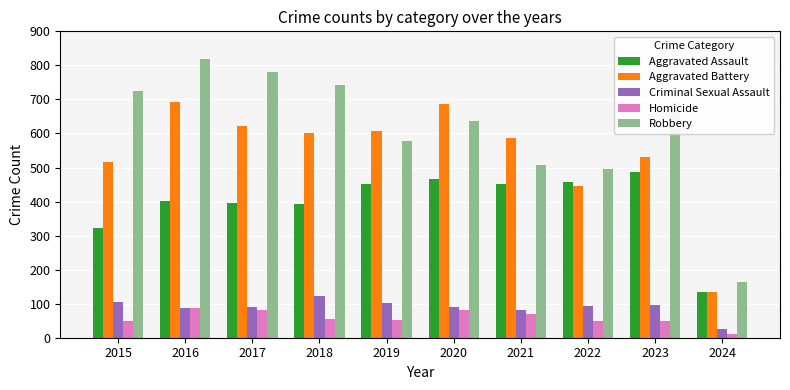

At which label is Aggravated Battery closest to 412?

2022